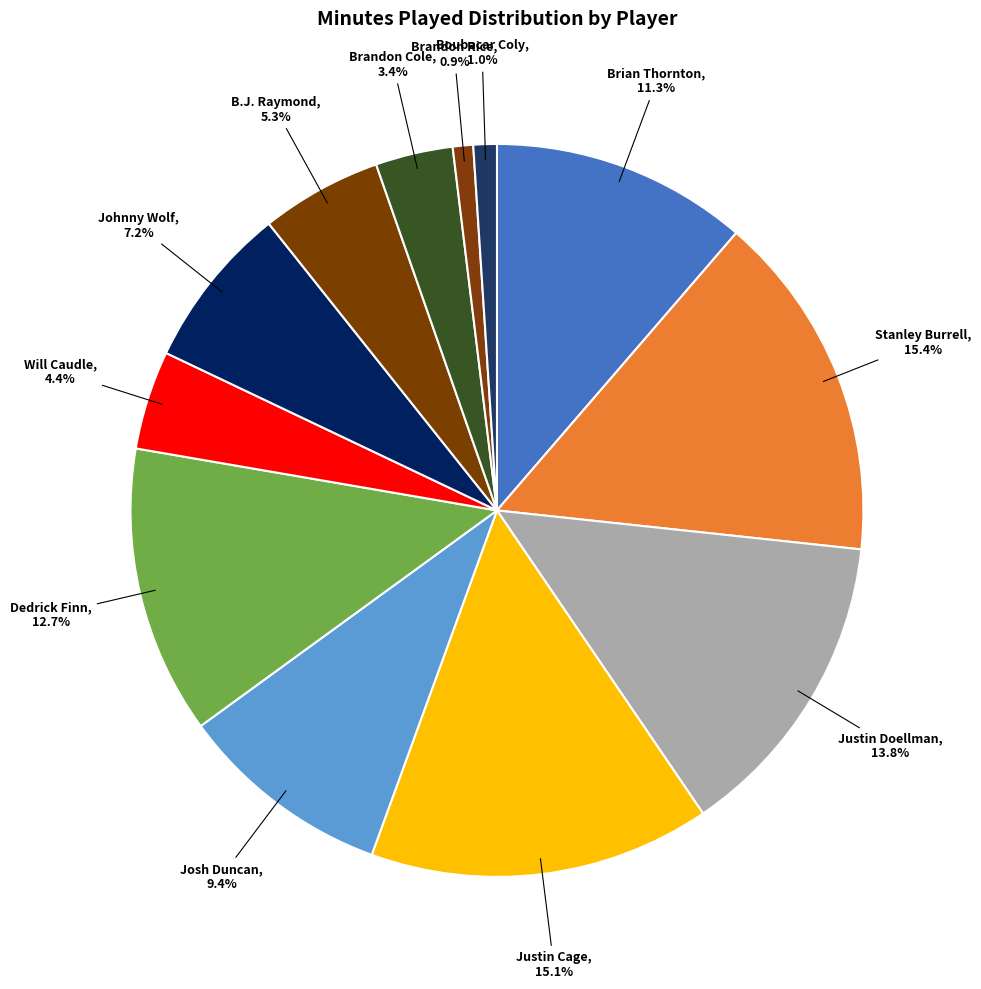

How many slices are in this pie chart?

12